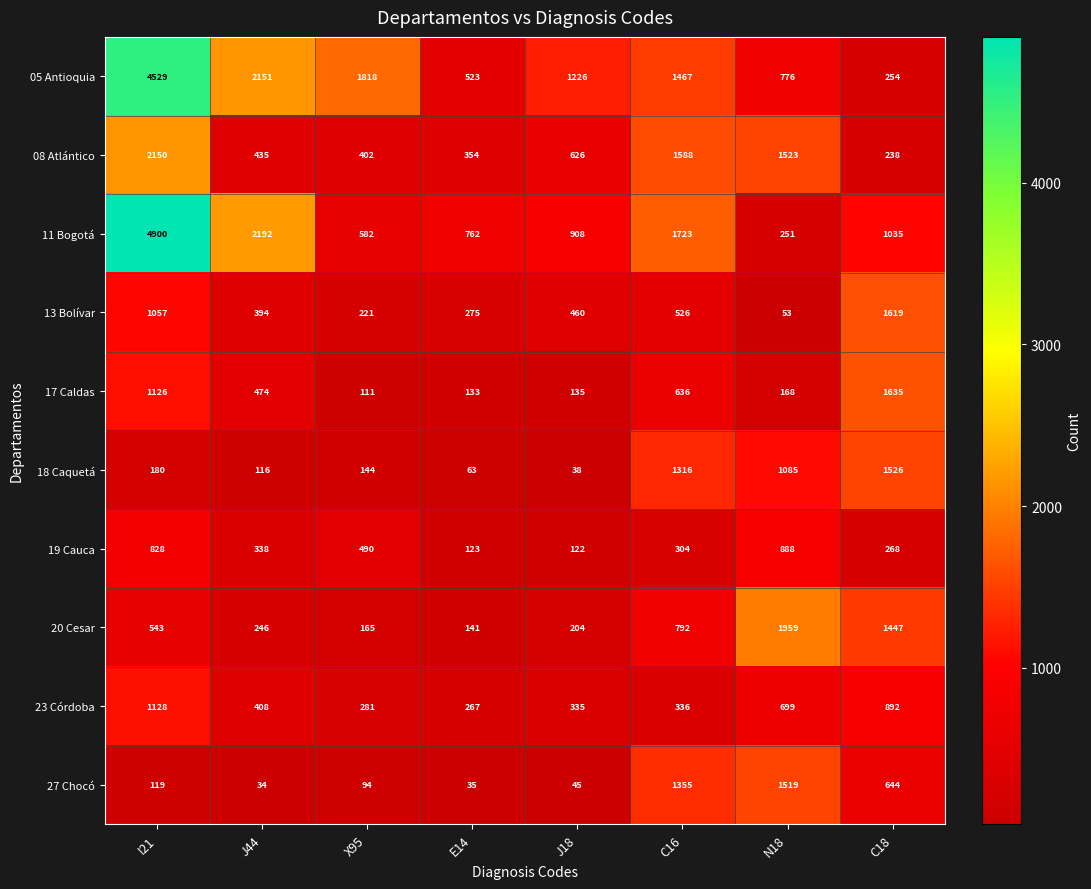

What is the sum of all 08 Atlántico values?

7316